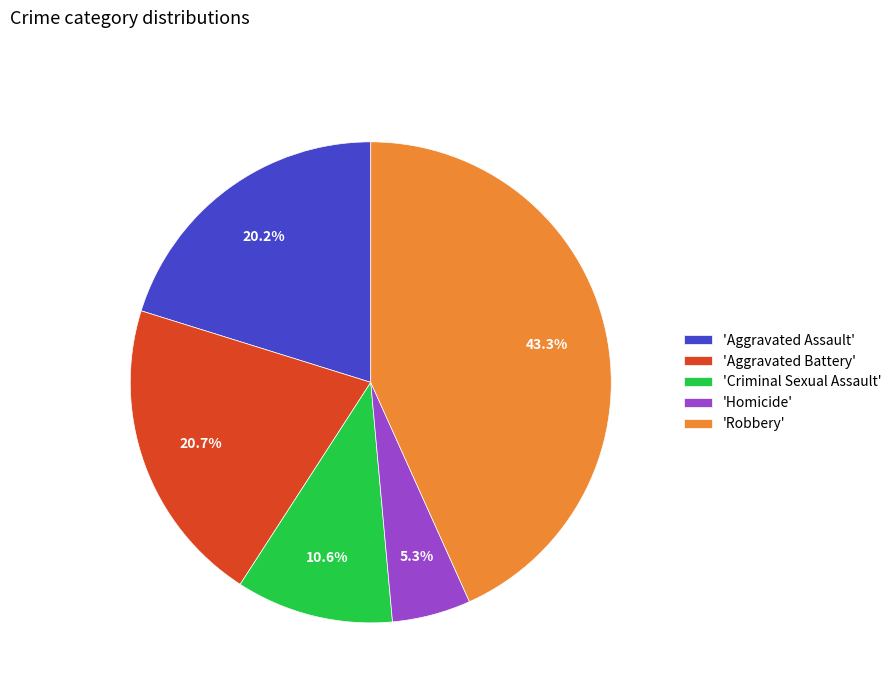

Is 'Aggravated Assault' the majority of the pie?

No